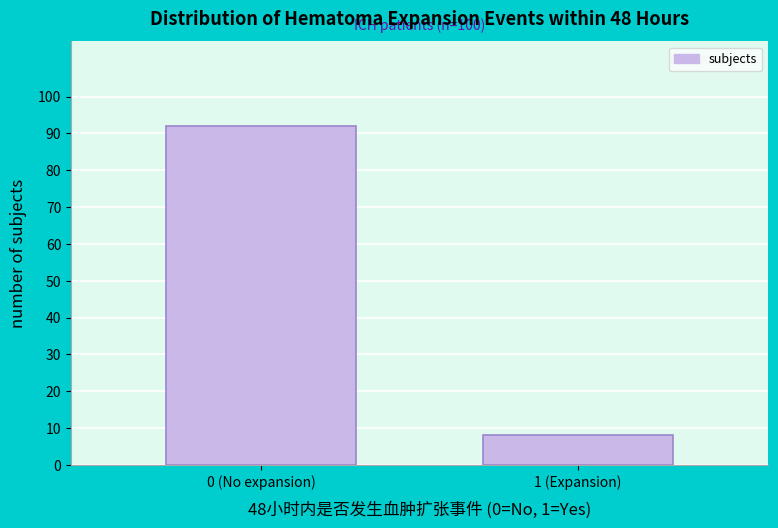

Reading left to right, transcribe all the data shown in this chart.

92	8